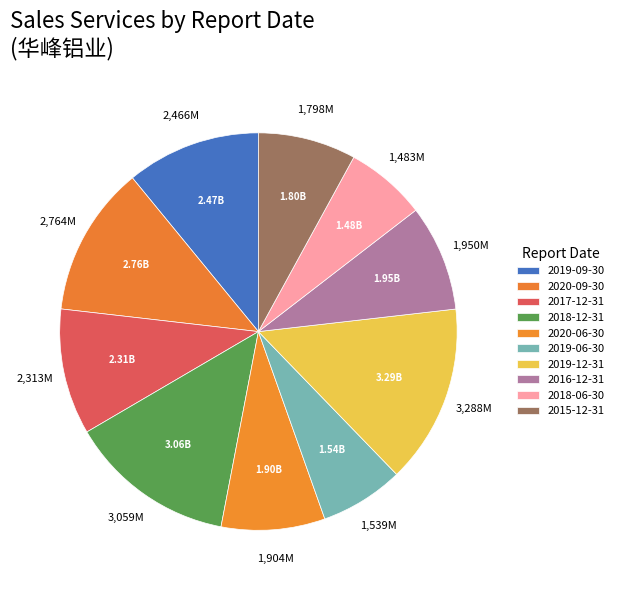

What is the change in value from 2020-06-30 to 2019-12-31?

+1384005358.7